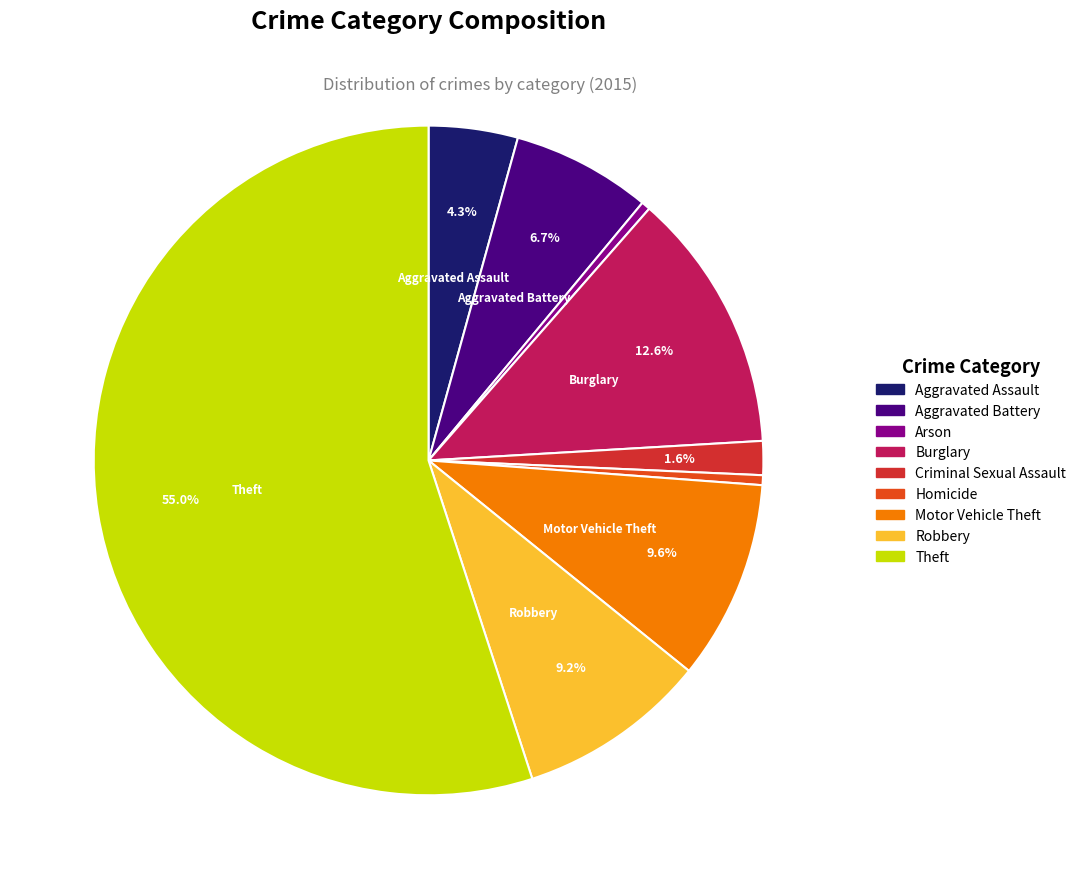

To the nearest percent, what is the difference between the Arson and Motor Vehicle Theft slice percentages?

9%